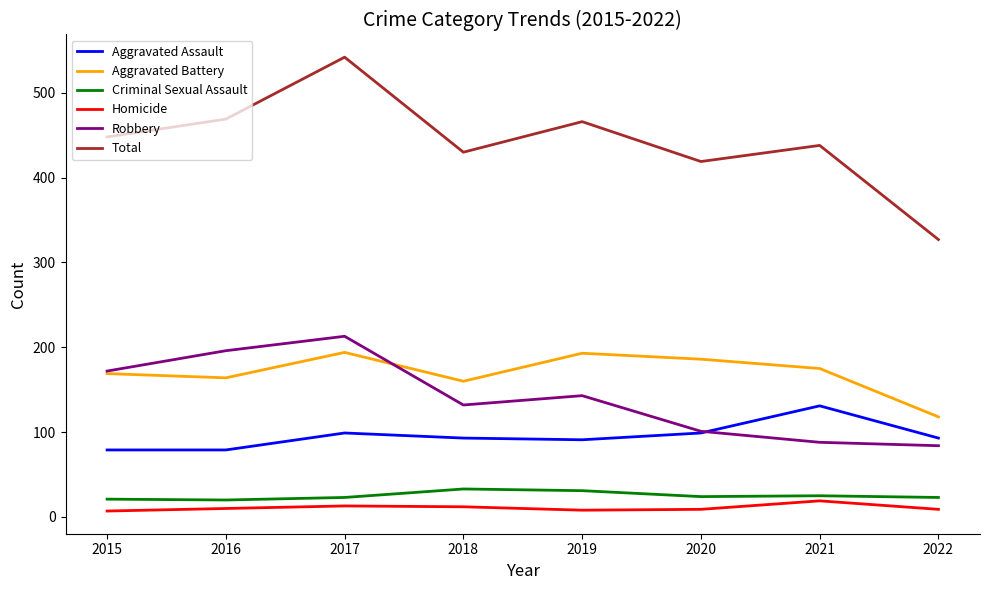

Where is Aggravated Battery nearest to the value 156?

2018